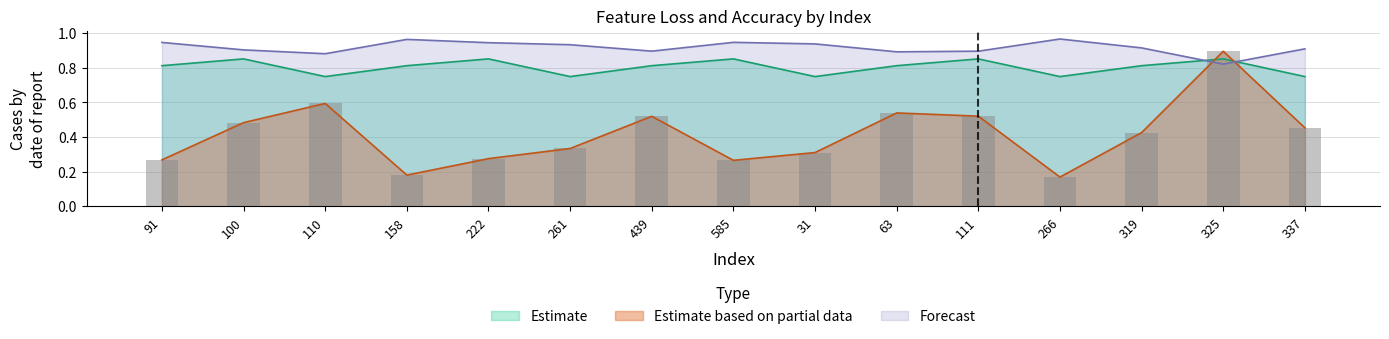

What is the approximate value of Forecast at 325?

0.8